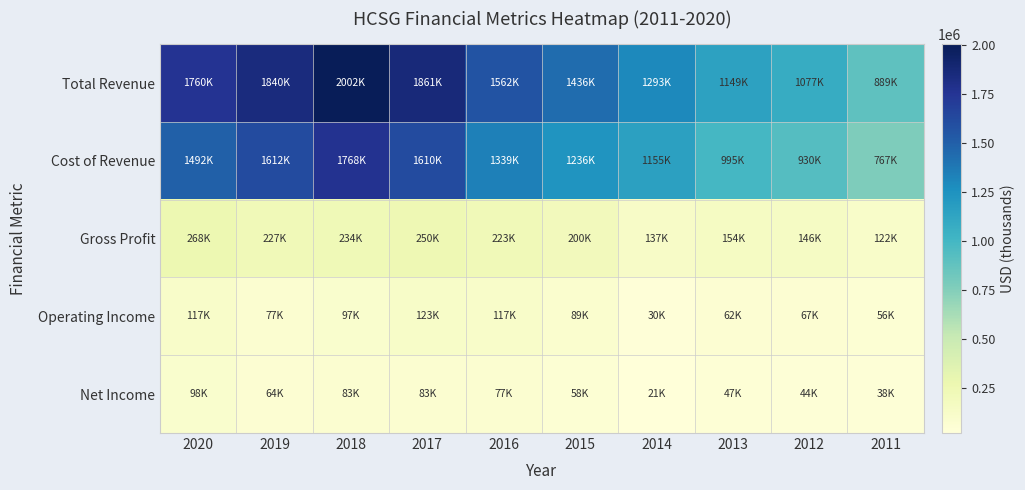

What is the smallest value displayed?

21900